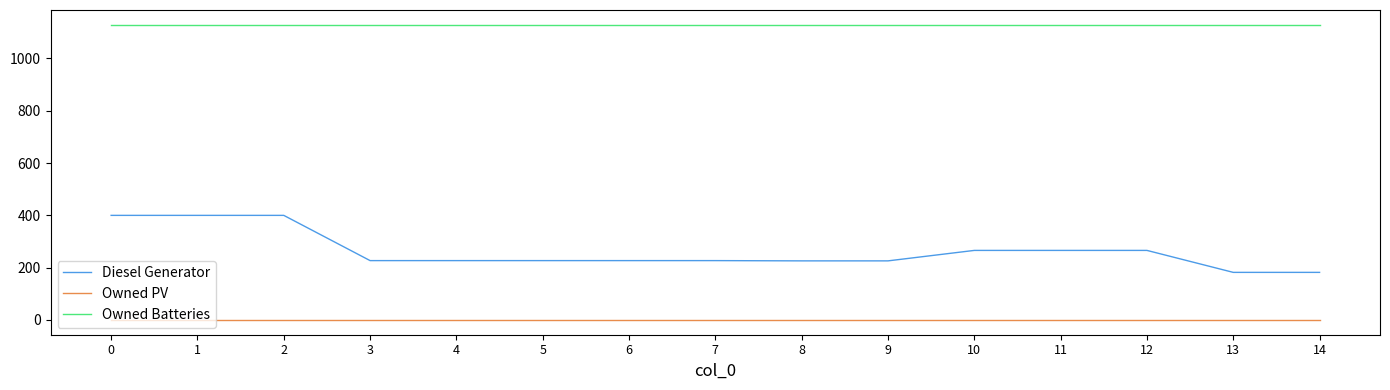

What is the total value across all series at 7?

1356.0